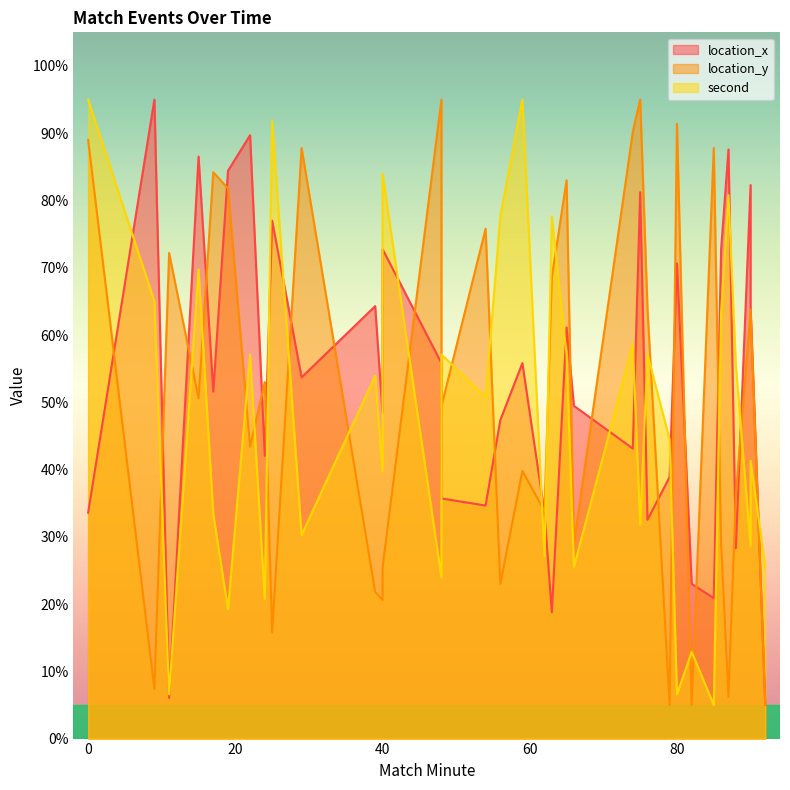

The location_y series shows 54.5 at 65. True or false?

False